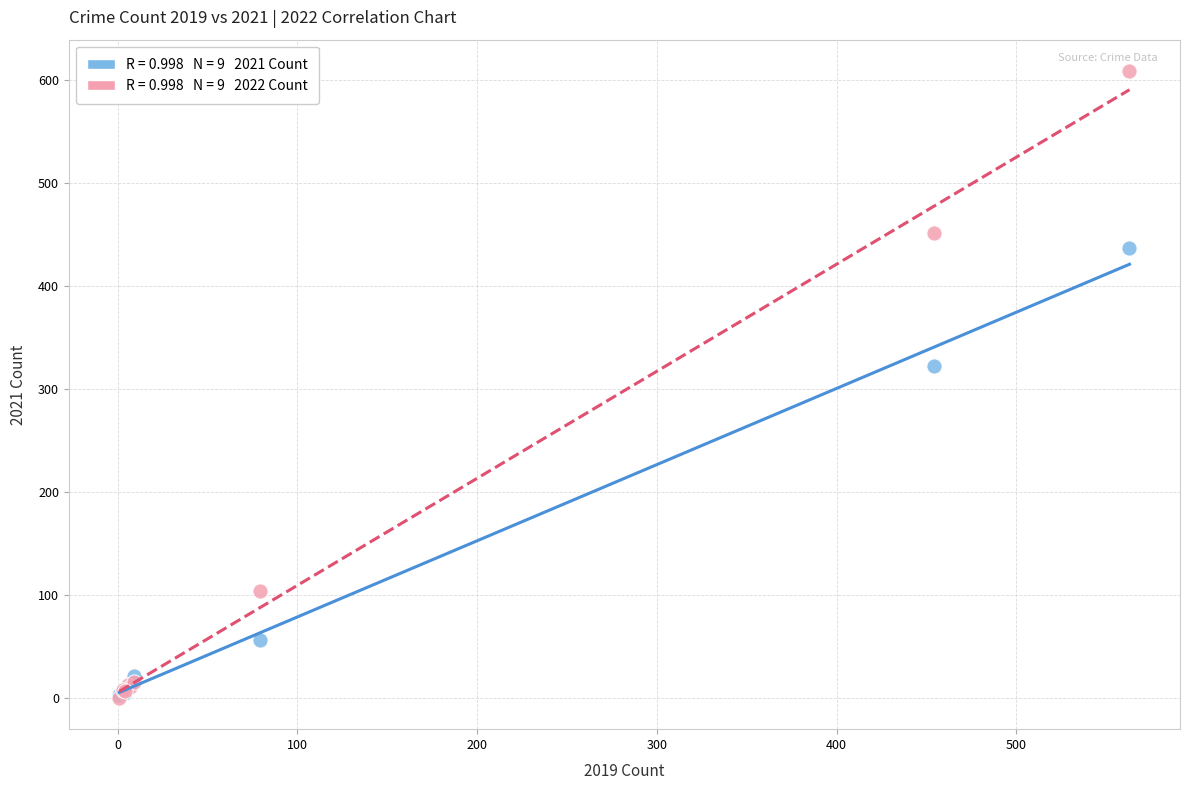

Across all series, what Y value is closest to 304?

322